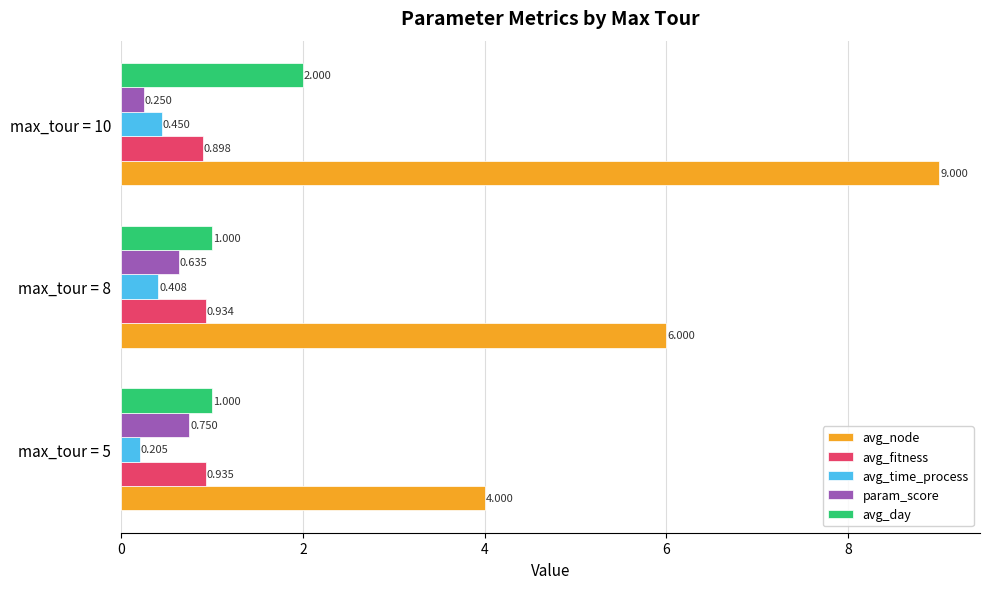

What is the highest value of the avg_node series?

9.0